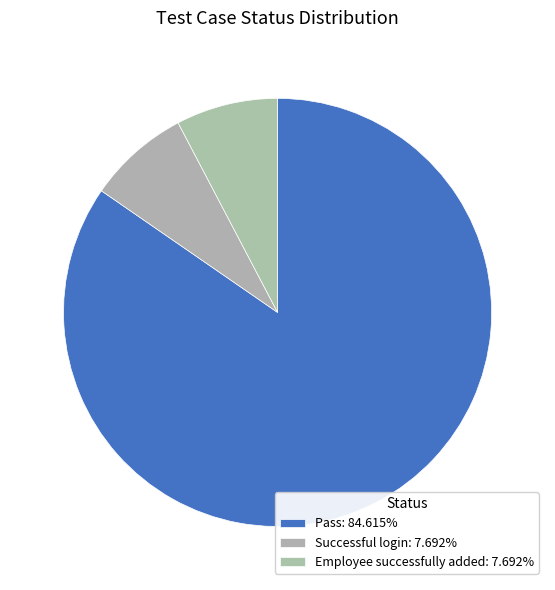

Which category has the biggest portion of the pie?

Pass